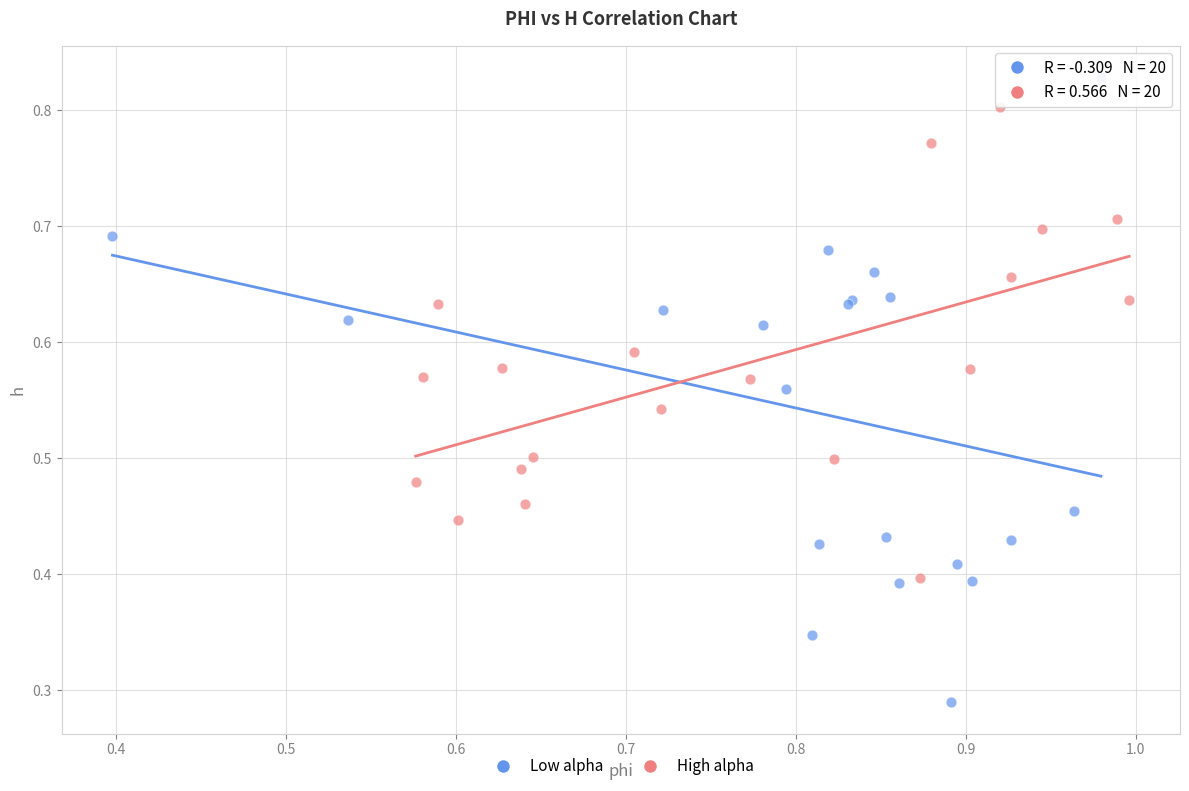

Which series reaches the maximum Y coordinate?

Low alpha